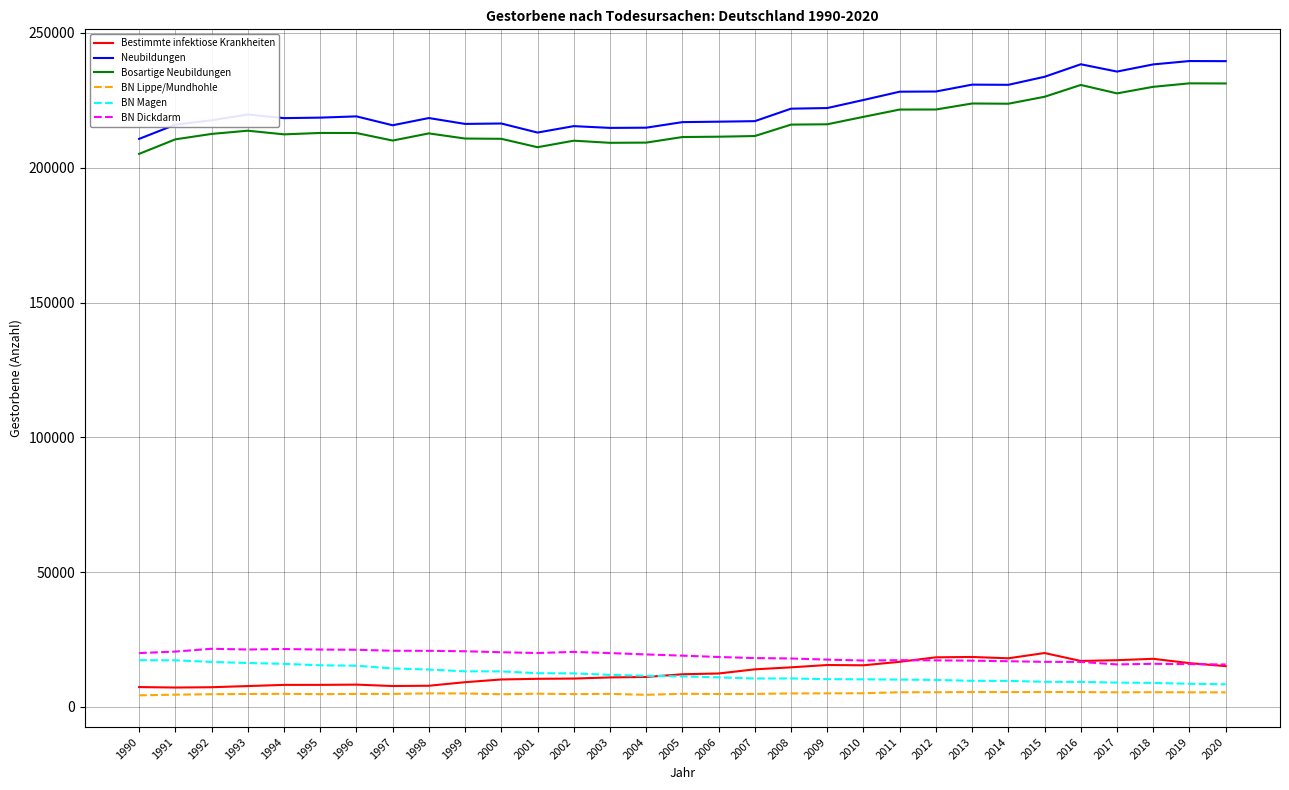

What is the smallest value displayed?

4241